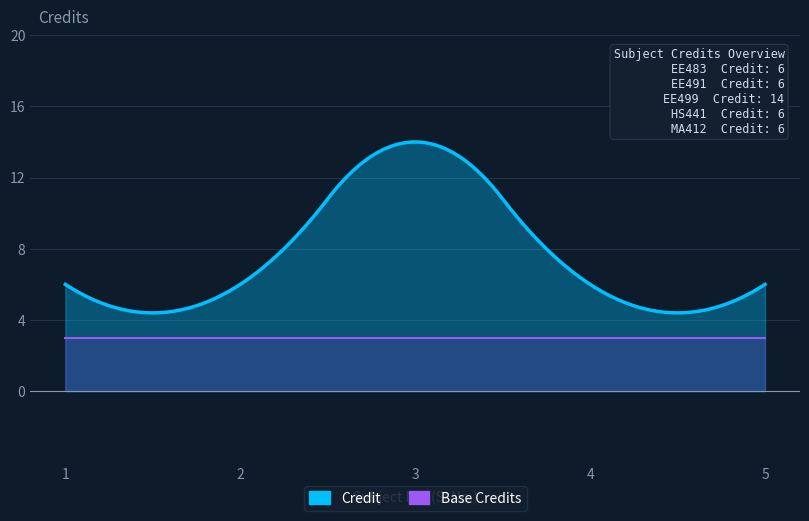

True or false: the data has more than 1 interior local peaks.

False